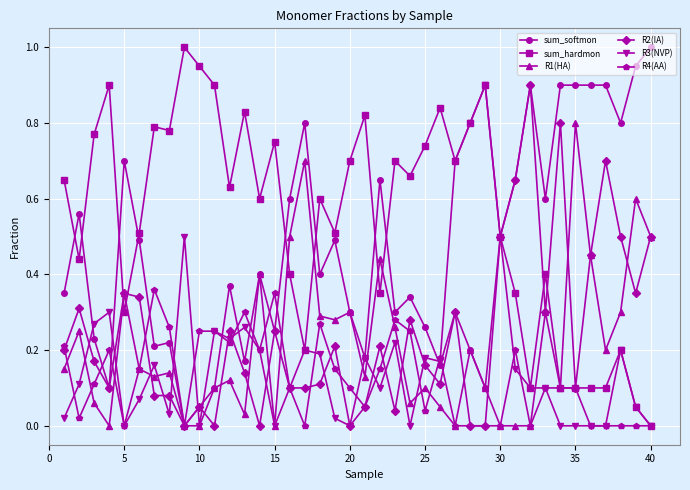

True or false: sum_hardmon has more than 0 points higher than both neighbors.

True